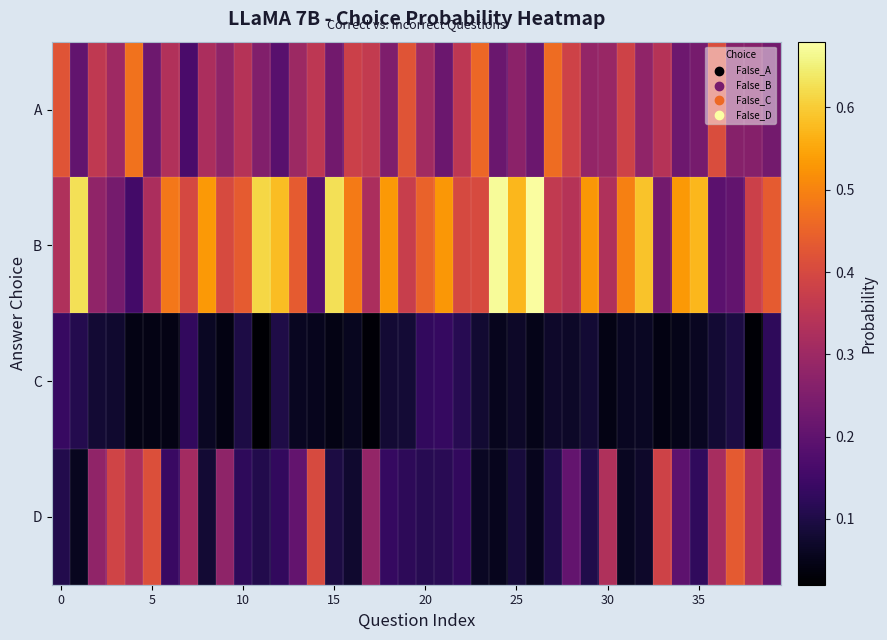

Which series has the largest total across all categories?

B